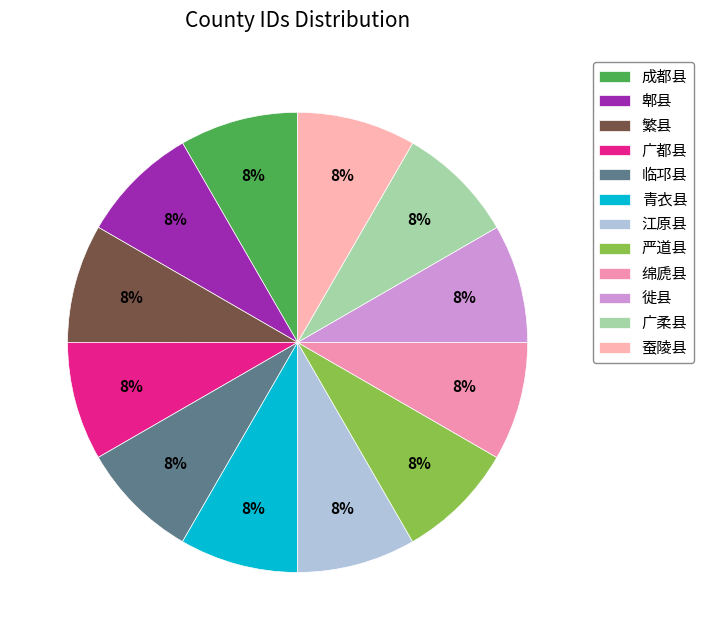

What is the largest slice in the pie chart?

蚕陵县